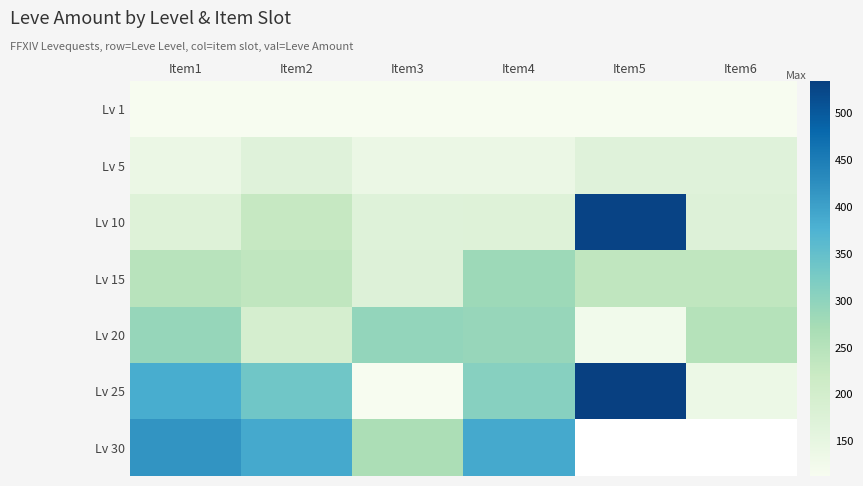

What is the minimum value shown in the chart?

113.0